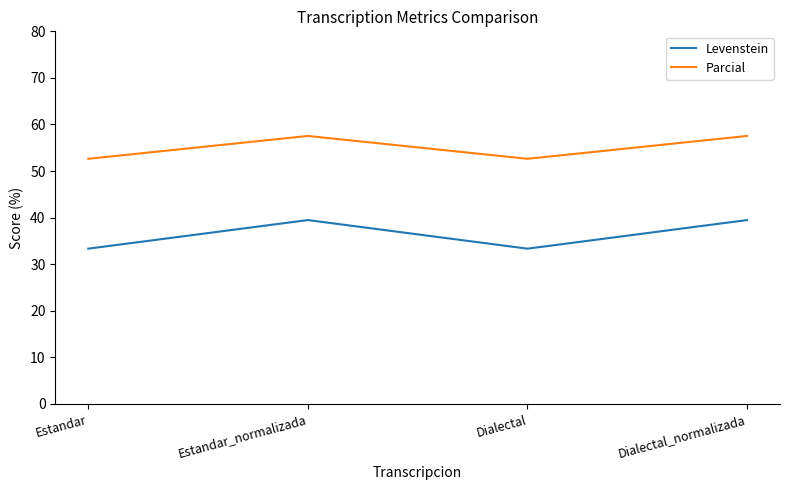

Rank the series by their maximum value, from lowest to highest.

Levenstein, Parcial